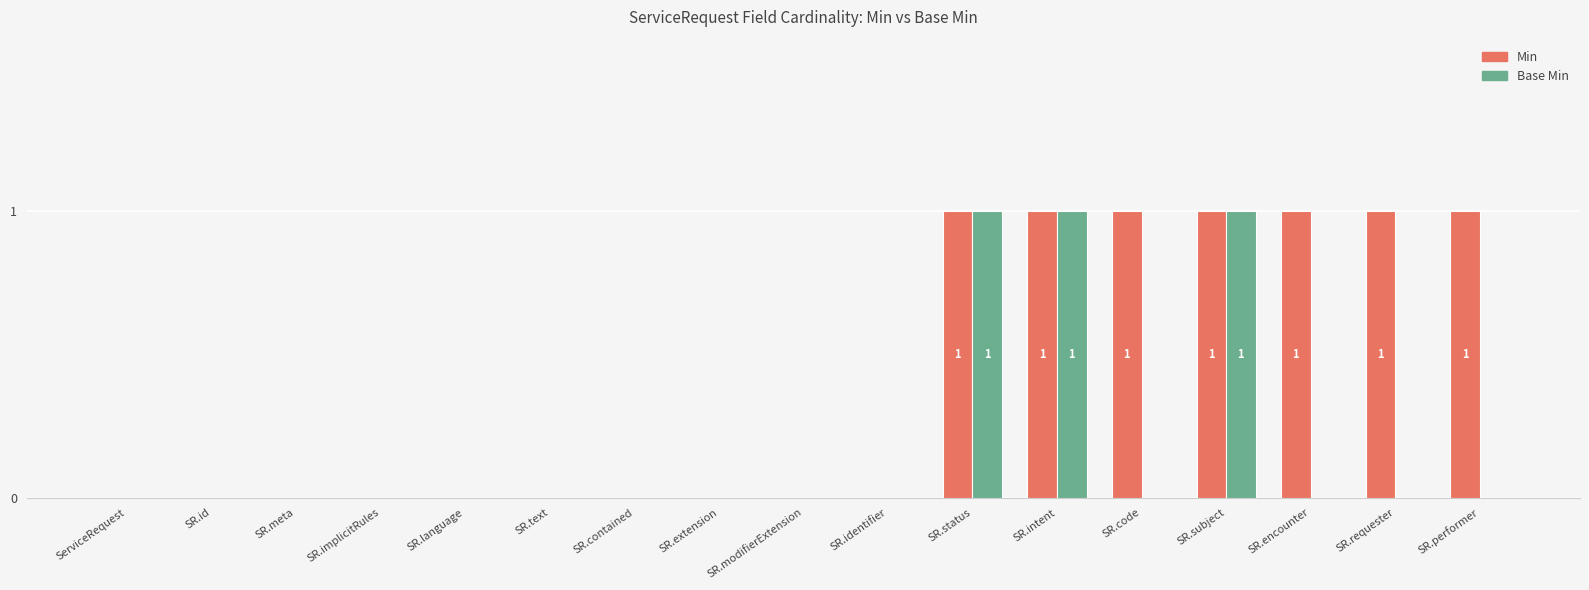

What is the sum of all Min values?

7